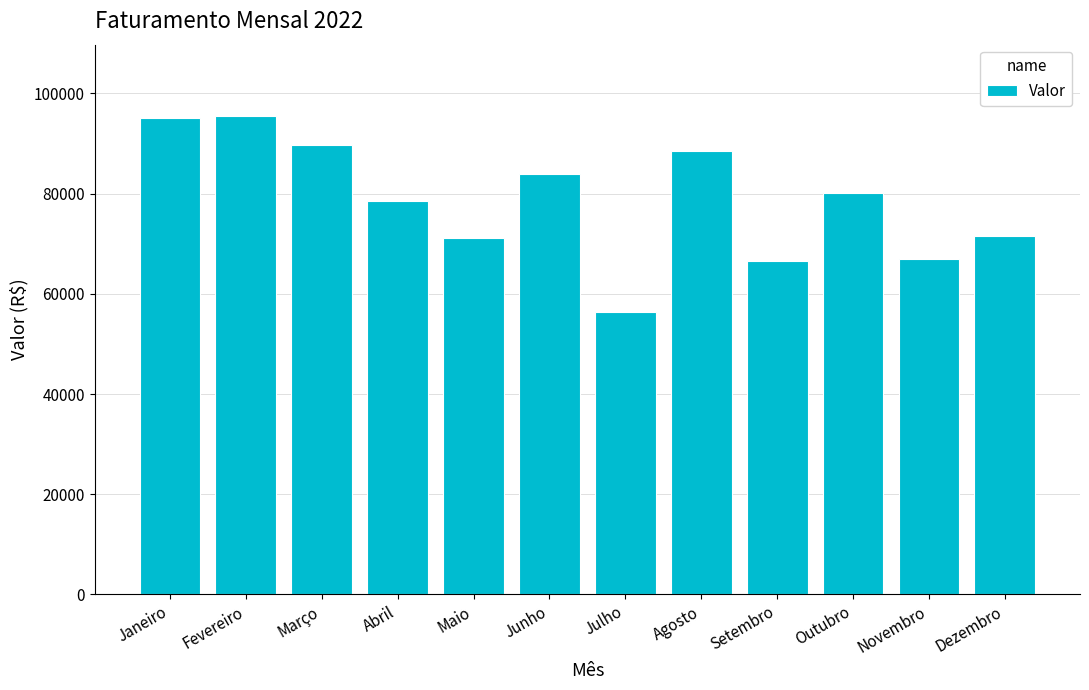

How many categories are shown in the chart?

12